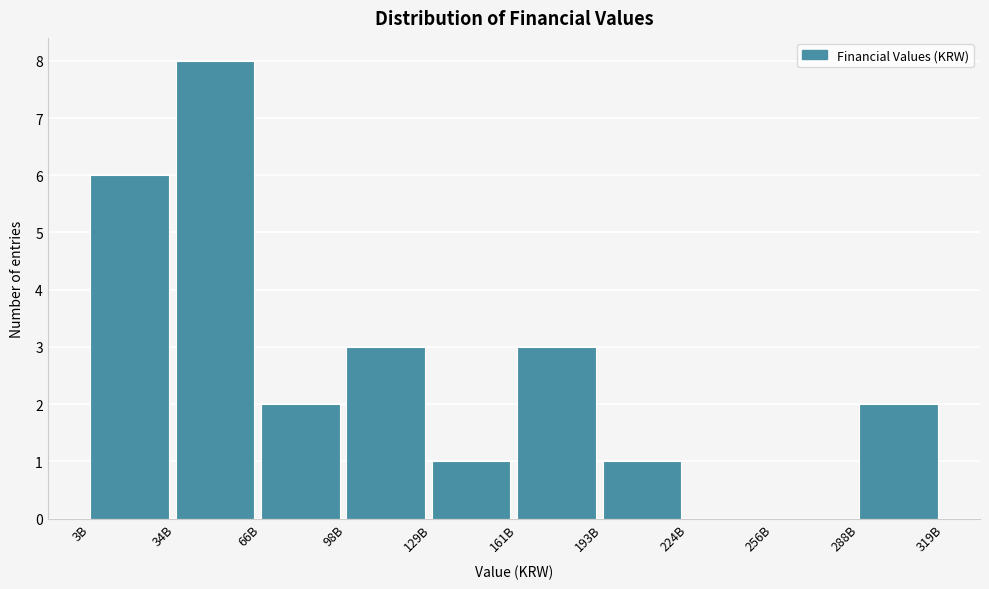

Reading left to right, extract all data points from this chart.

3B=6	34B=8	66B=2	98B=3	129B=1	161B=3	193B=1	224B=0	256B=0	288B=2